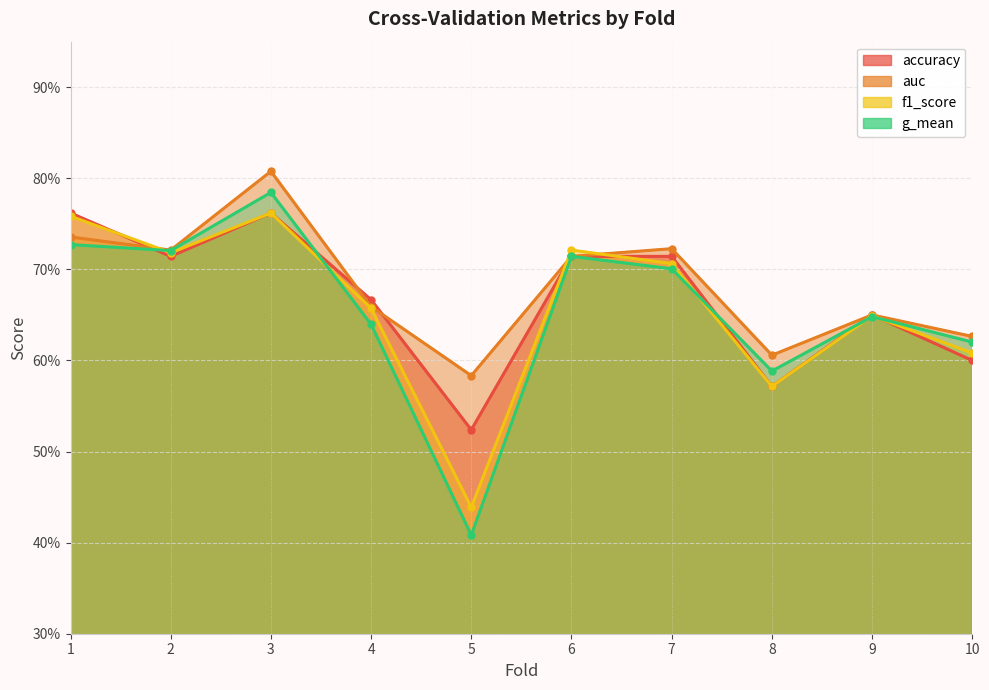

Read the auc value at 5.

0.6